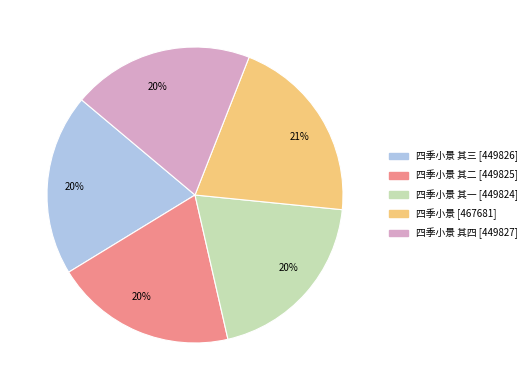

Is there any slice that represents more than half of the pie?

No